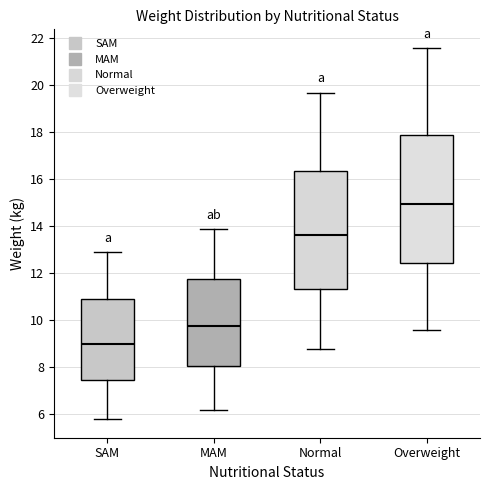

Reading left to right, transcribe this box plot: for each box, give where its median line is, the range the box spans, and where its two whiskers end, as read against the y-axis. The values are not printed on the chart, so give them approximately, as read against the axis.

SAM: median 9.0, box 7.4 to 11.0, whiskers 5.8 to 13.0
MAM: median 9.8, box 8.0 to 11.8, whiskers 6.2 to 14.0
Normal: median 13.6, box 11.4 to 16.4, whiskers 8.8 to 19.8
Overweight: median 15.0, box 12.4 to 17.8, whiskers 9.6 to 21.6